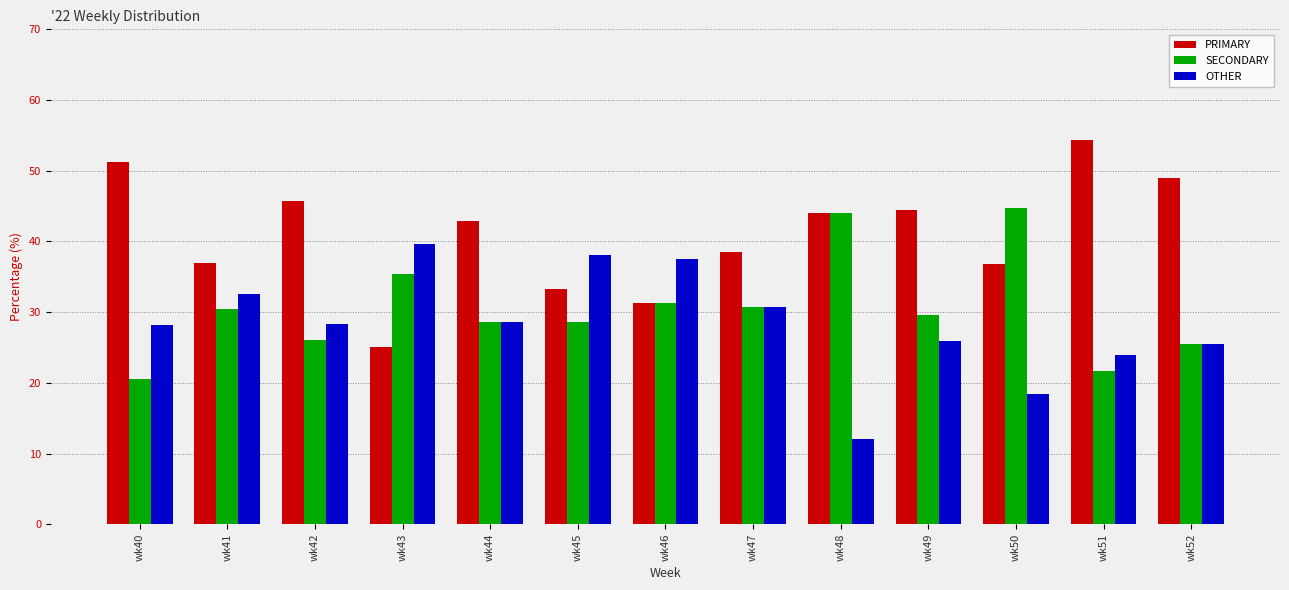

What is the greatest value displayed?

54.3